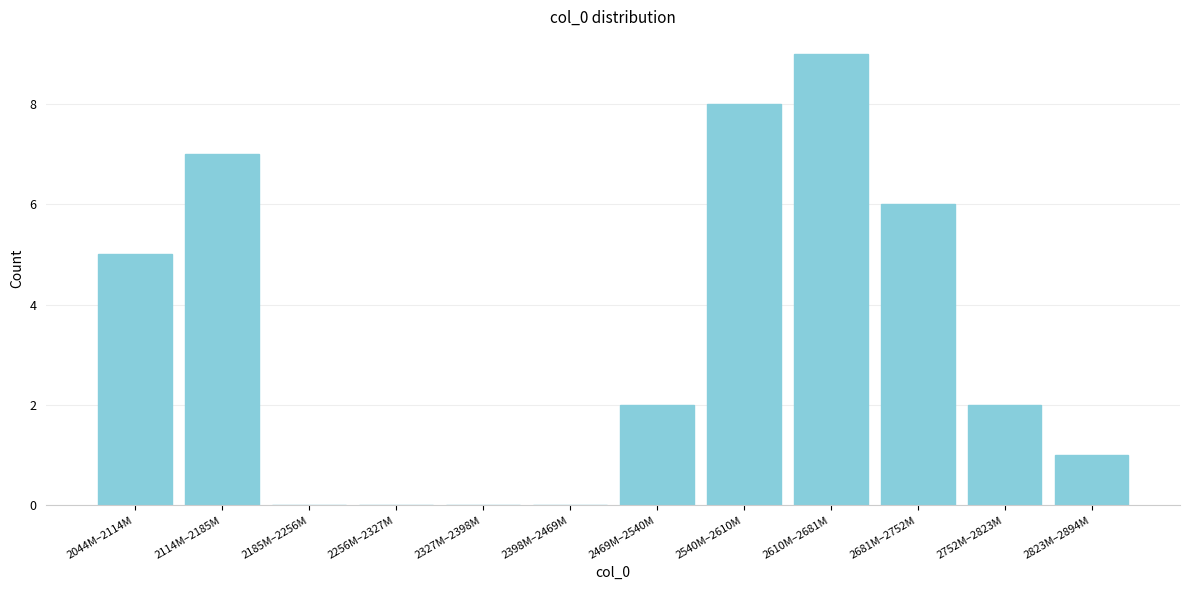

Reading right to left, transcribe all the data shown in this chart.

2823M–2894M=1	2752M–2823M=2	2681M–2752M=6	2610M–2681M=9	2540M–2610M=8	2469M–2540M=2	2398M–2469M=0	2327M–2398M=0	2256M–2327M=0	2185M–2256M=0	2114M–2185M=7	2044M–2114M=5